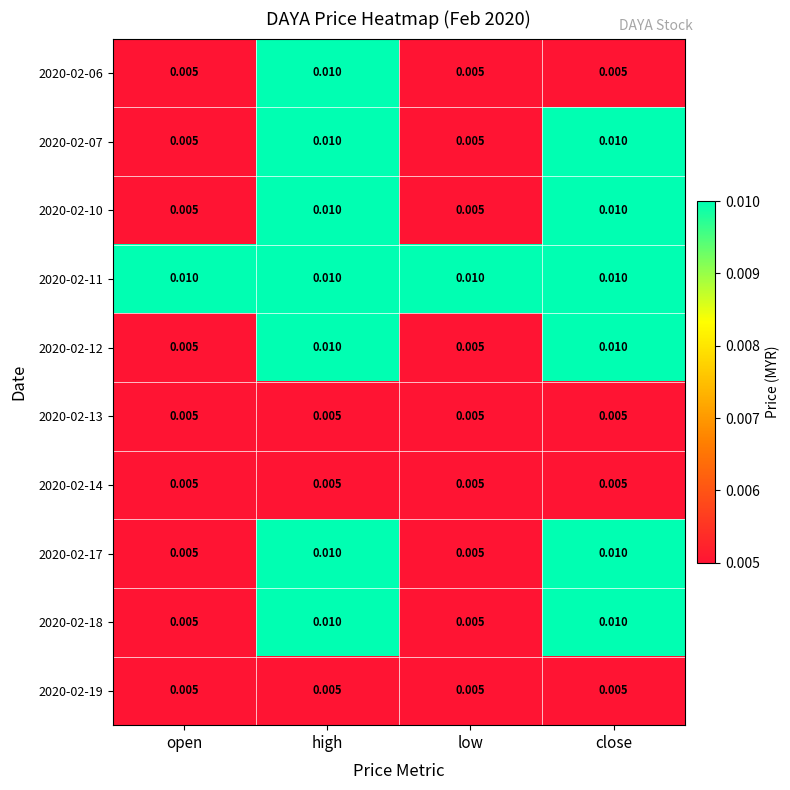

Is the value of 2020-02-14 at high greater than the value of 2020-02-17 at close?

No